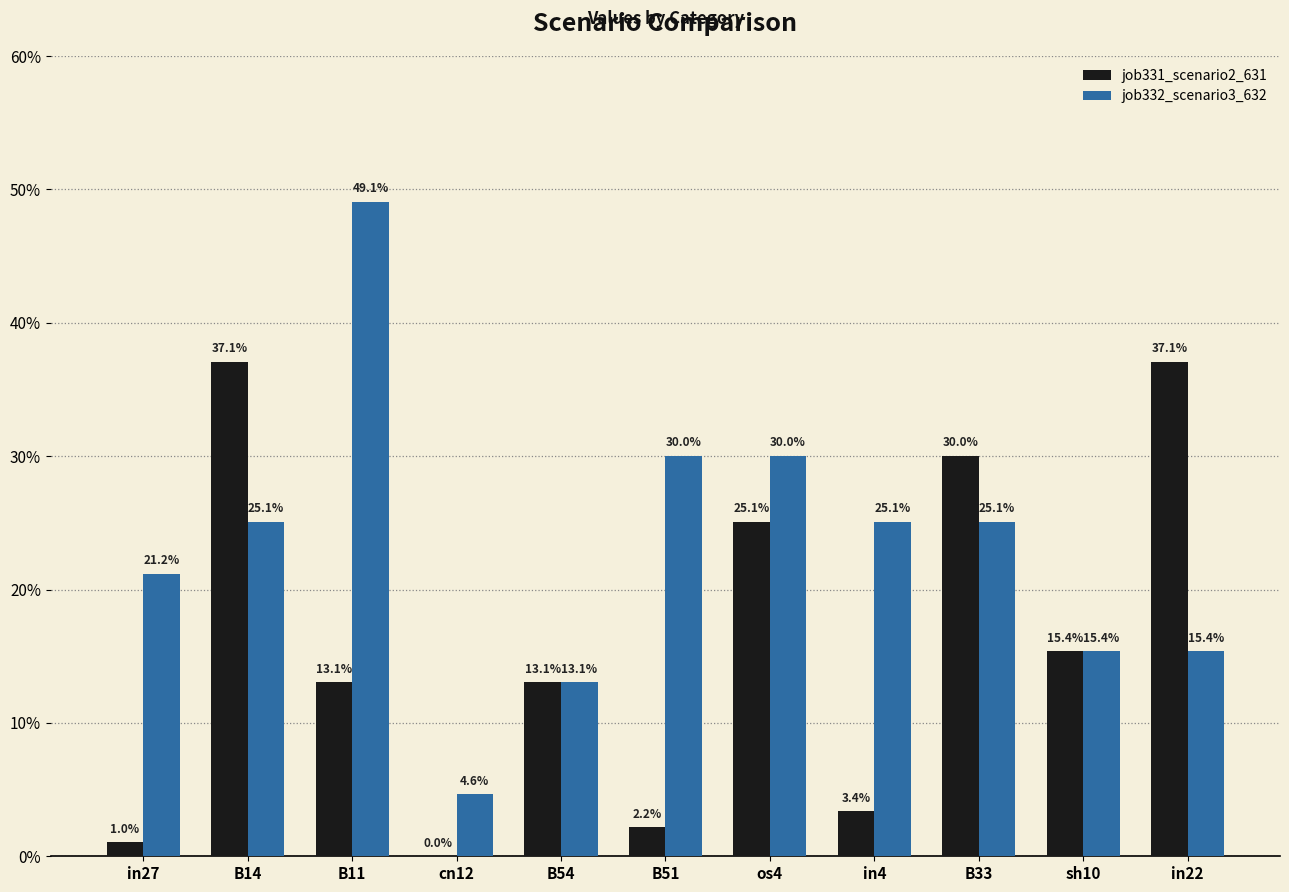

Are the bars grouped side by side (vs. stacked)?

Yes